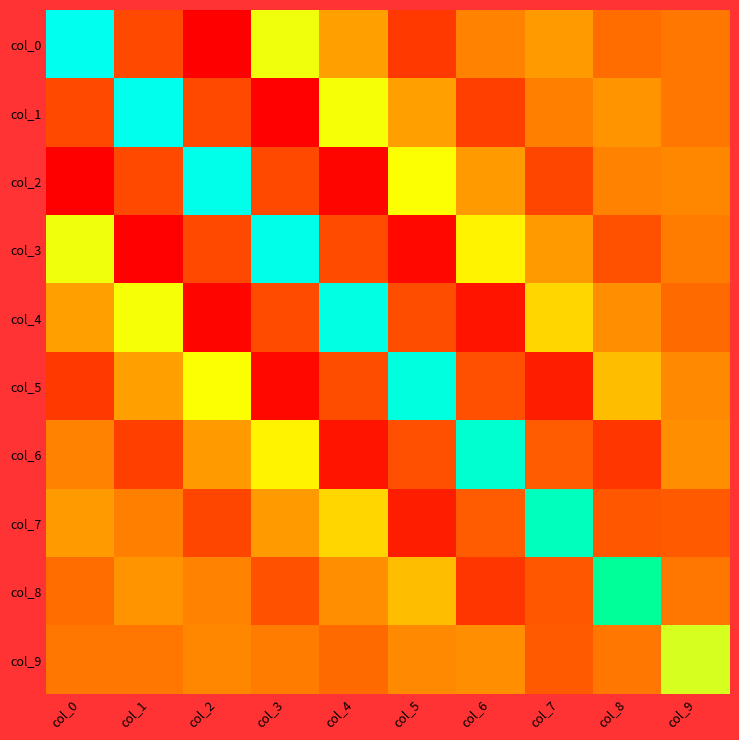

At how many categories does at least one series exceed -1?

10